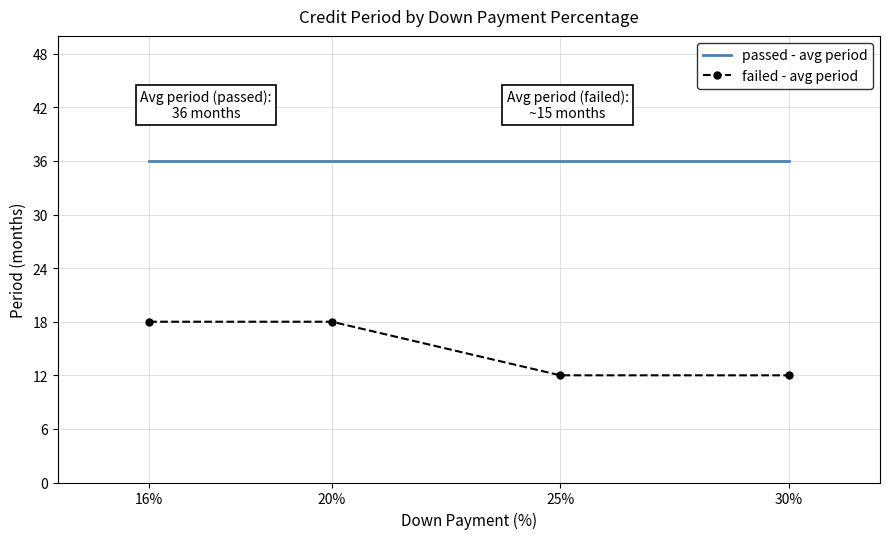

At 25%, list the series in order from largest to smallest.

passed - avg period, failed - avg period